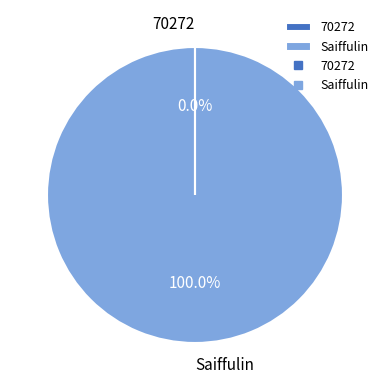

To the nearest percent, what is the difference between the largest and smallest slice percentages?

100%